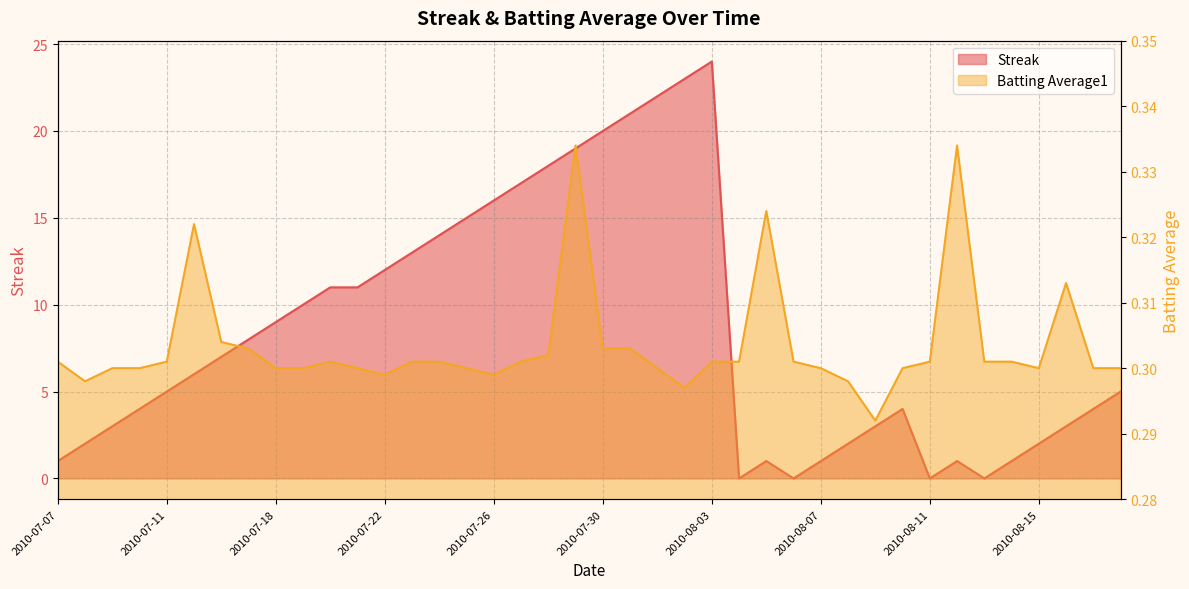

At which category is the sum across all series the highest?

2010-08-03